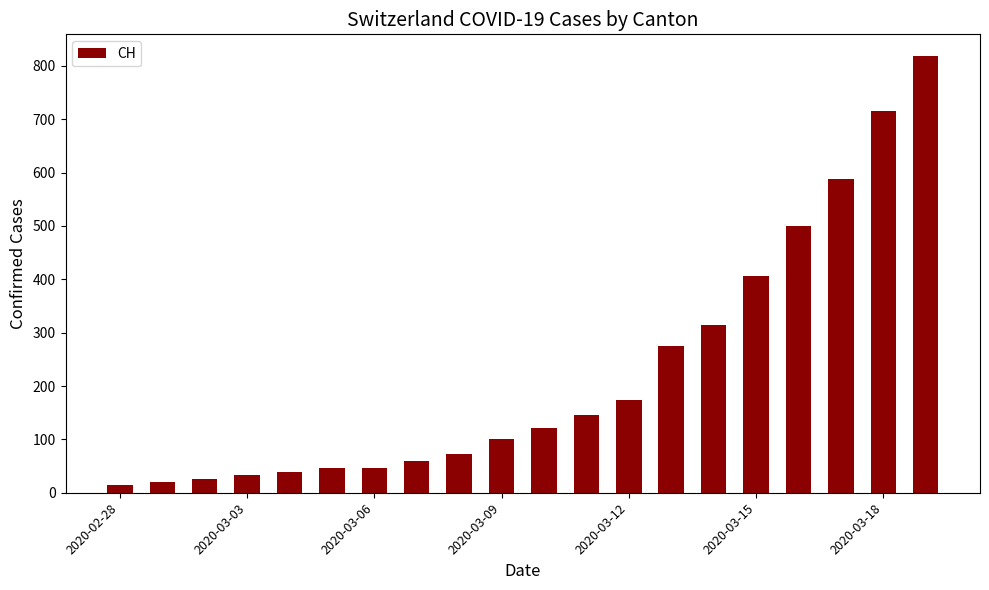

What is the average value?

226